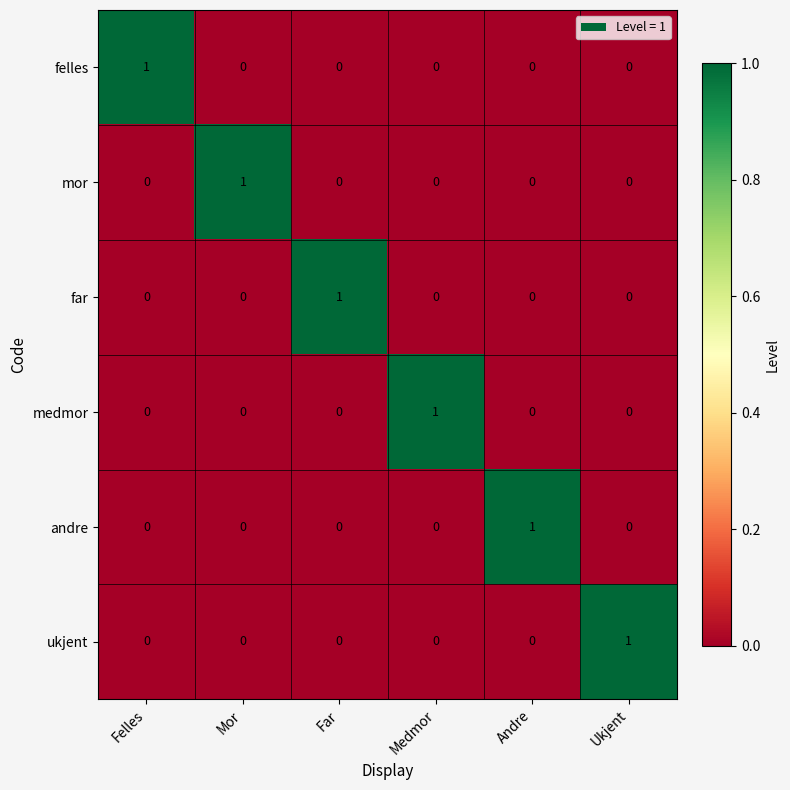

Is it true that far equals 0 at Ukjent?

True